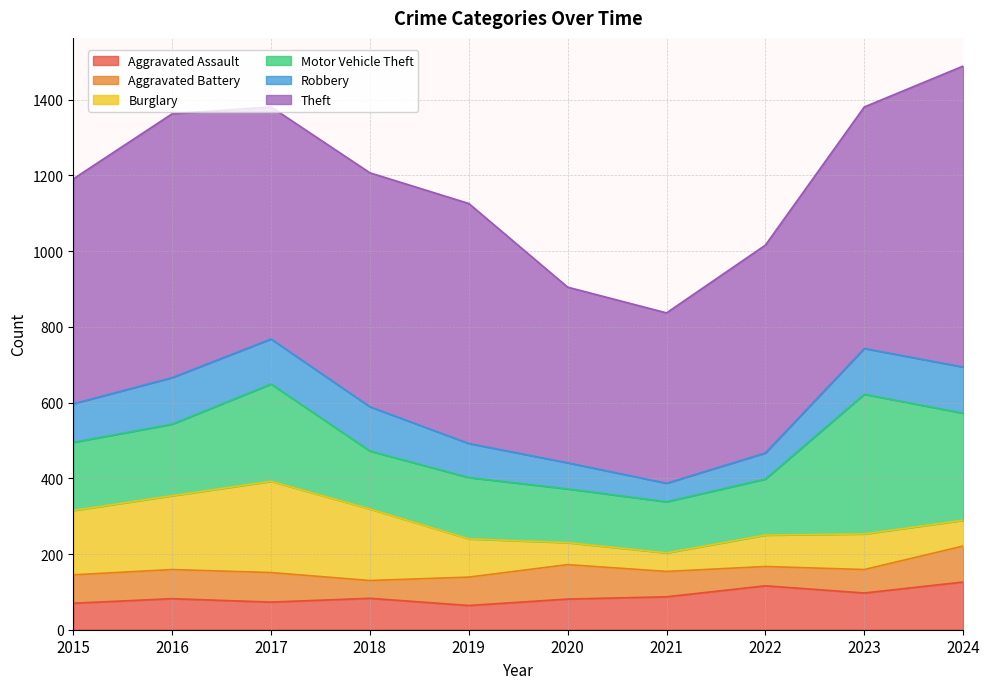

How many series are shown in this chart?

6